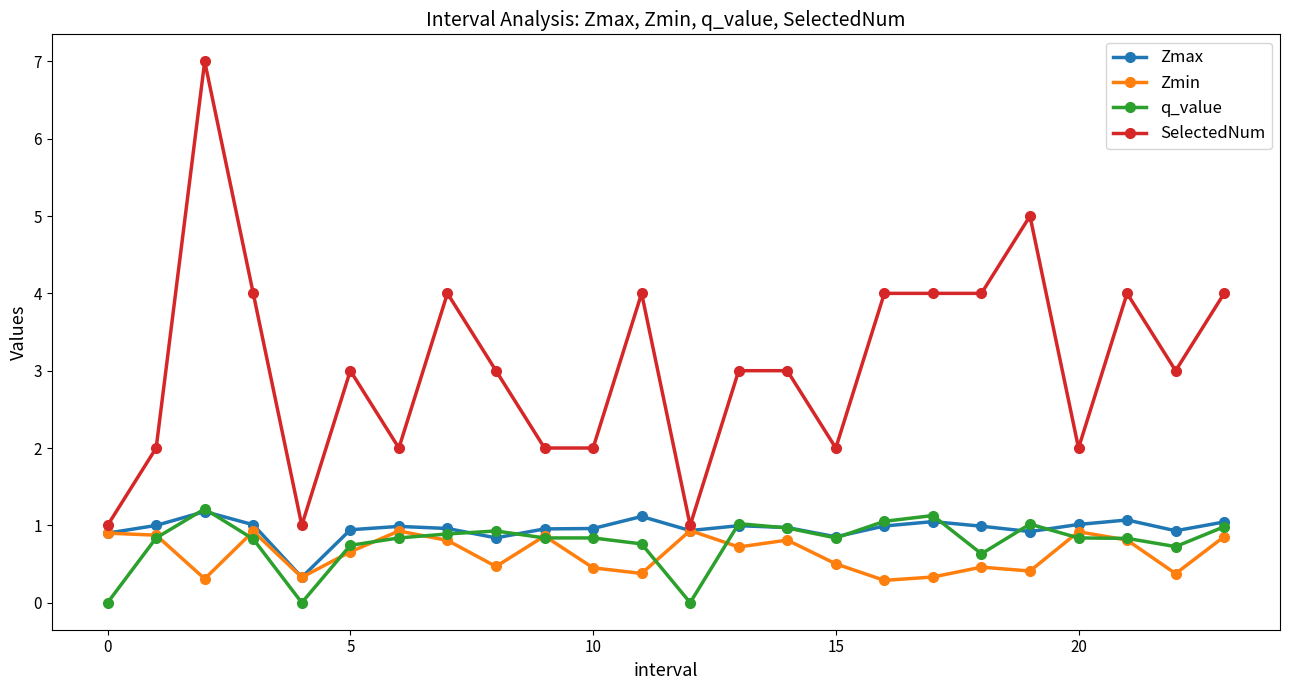

What is the highest value of the q_value series?

1.2